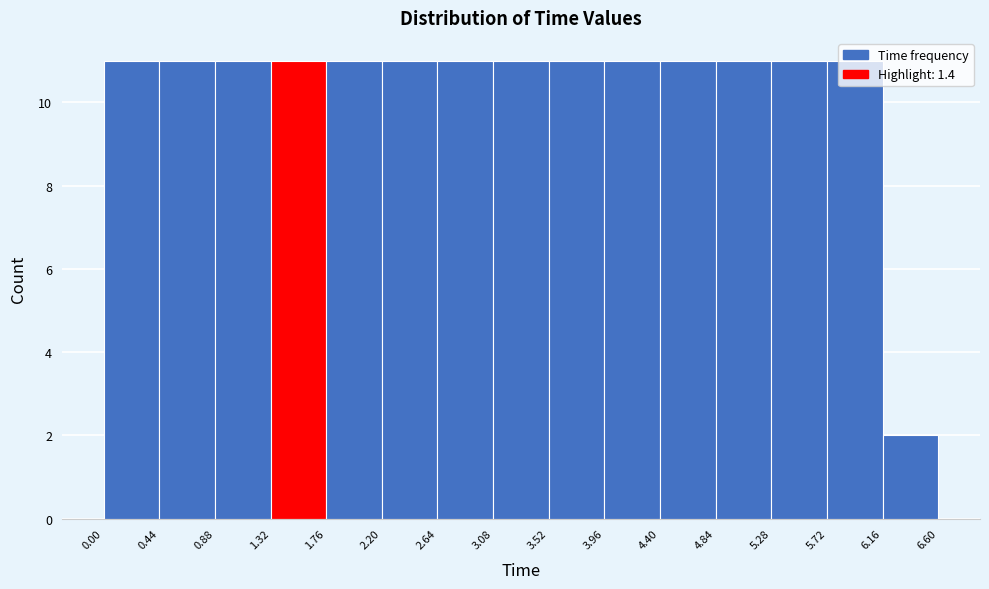

Reading left to right, list every bar in this chart as the range it spans on the x-axis followed by its height. The values are not printed on the chart, so give them approximately, as read against the axis.

0.00 to 0.44: 11
0.44 to 0.88: 11
0.88 to 1.32: 11
1.32 to 1.76: 11
1.76 to 2.20: 11
2.20 to 2.64: 11
2.64 to 3.08: 11
3.08 to 3.52: 11
3.52 to 3.96: 11
3.96 to 4.40: 11
4.40 to 4.84: 11
4.84 to 5.28: 11
5.28 to 5.72: 11
5.72 to 6.16: 11
6.16 to 6.60: 2